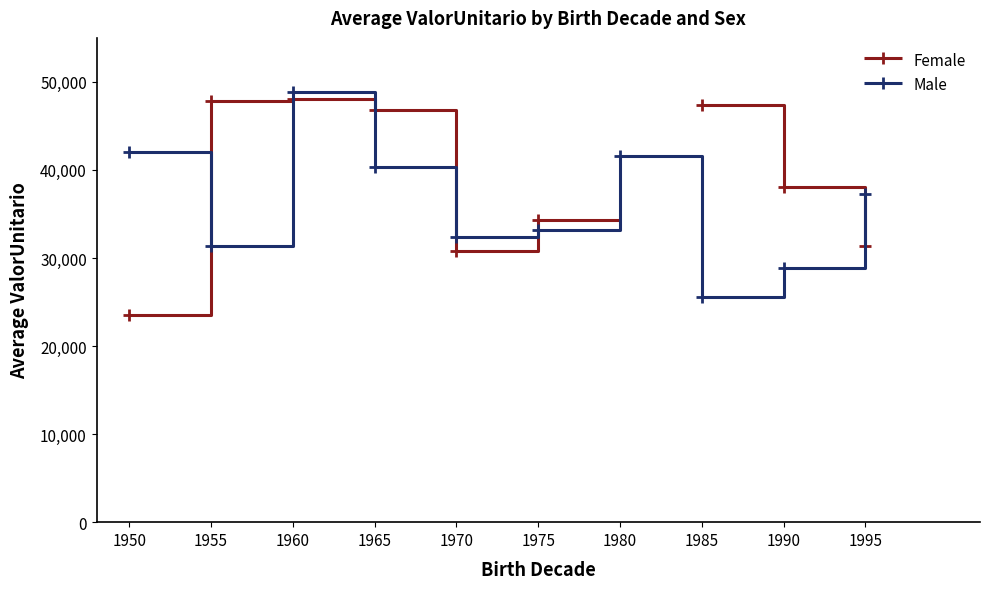

Rank the series at 1950 from lowest to highest value.

Female, Male